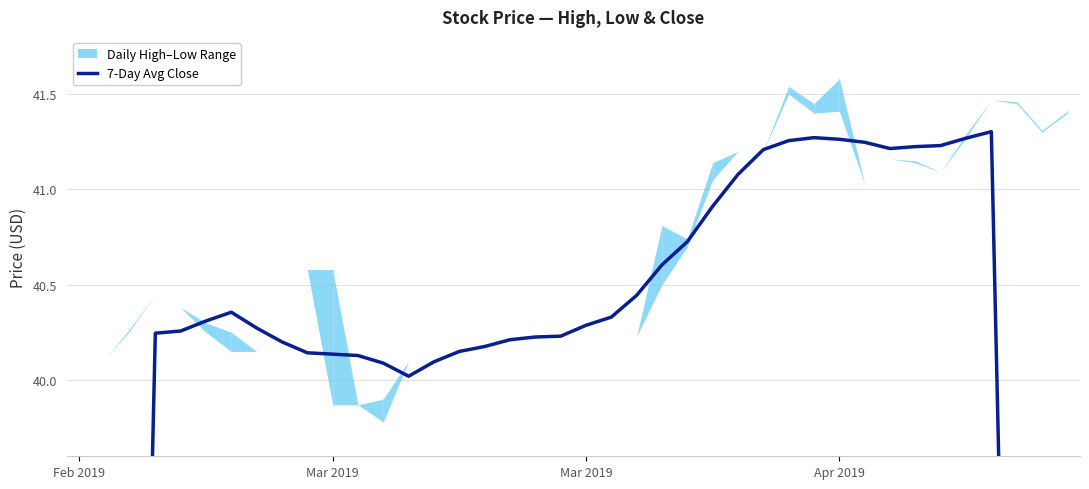

What is the label of the 18th point from the right?

22